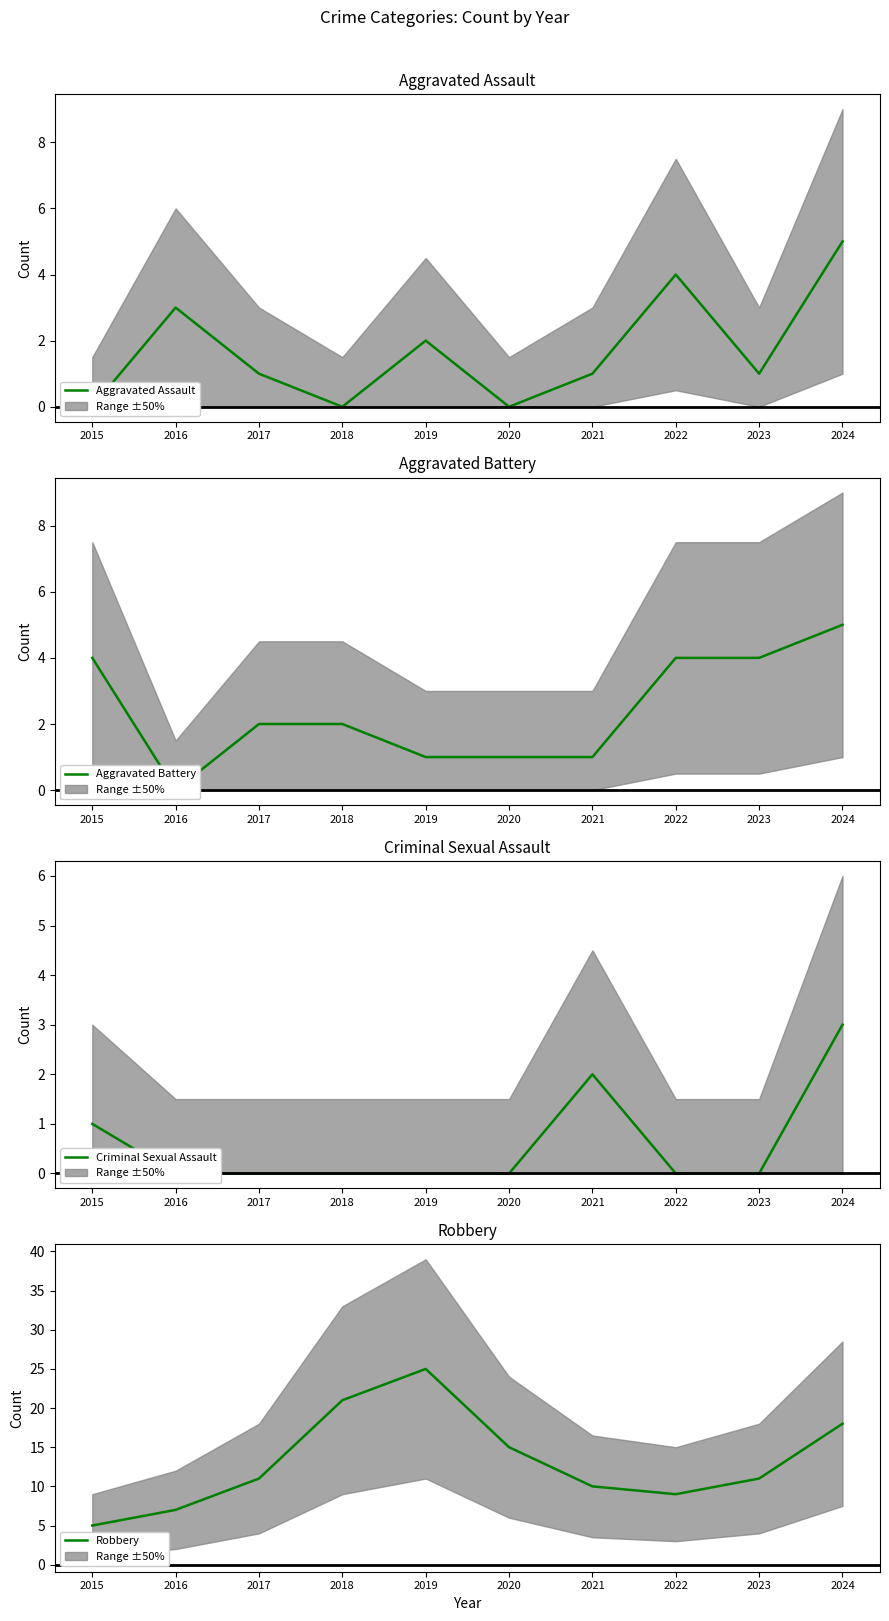

True or false: Aggravated Battery has more than 2 points higher than both neighbors.

False